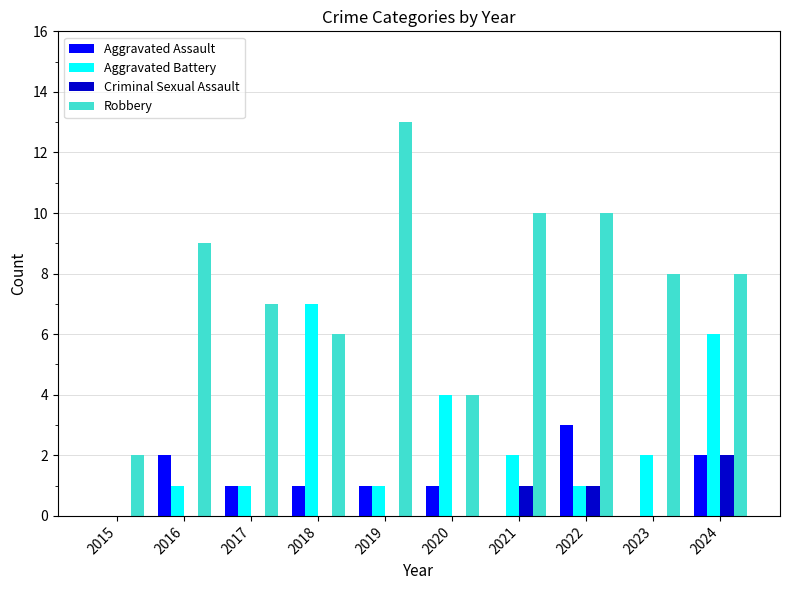

Reading right to left, what are all the values shown in this chart?

Aggravated Assault: 2024=2	2023=0	2022=3	2021=0	2020=1	2019=1	2018=1	2017=1	2016=2	2015=0
Aggravated Battery: 2024=6	2023=2	2022=1	2021=2	2020=4	2019=1	2018=7	2017=1	2016=1	2015=0
Criminal Sexual Assault: 2024=2	2023=0	2022=1	2021=1	2020=0	2019=0	2018=0	2017=0	2016=0	2015=0
Robbery: 2024=8	2023=8	2022=10	2021=10	2020=4	2019=13	2018=6	2017=7	2016=9	2015=2